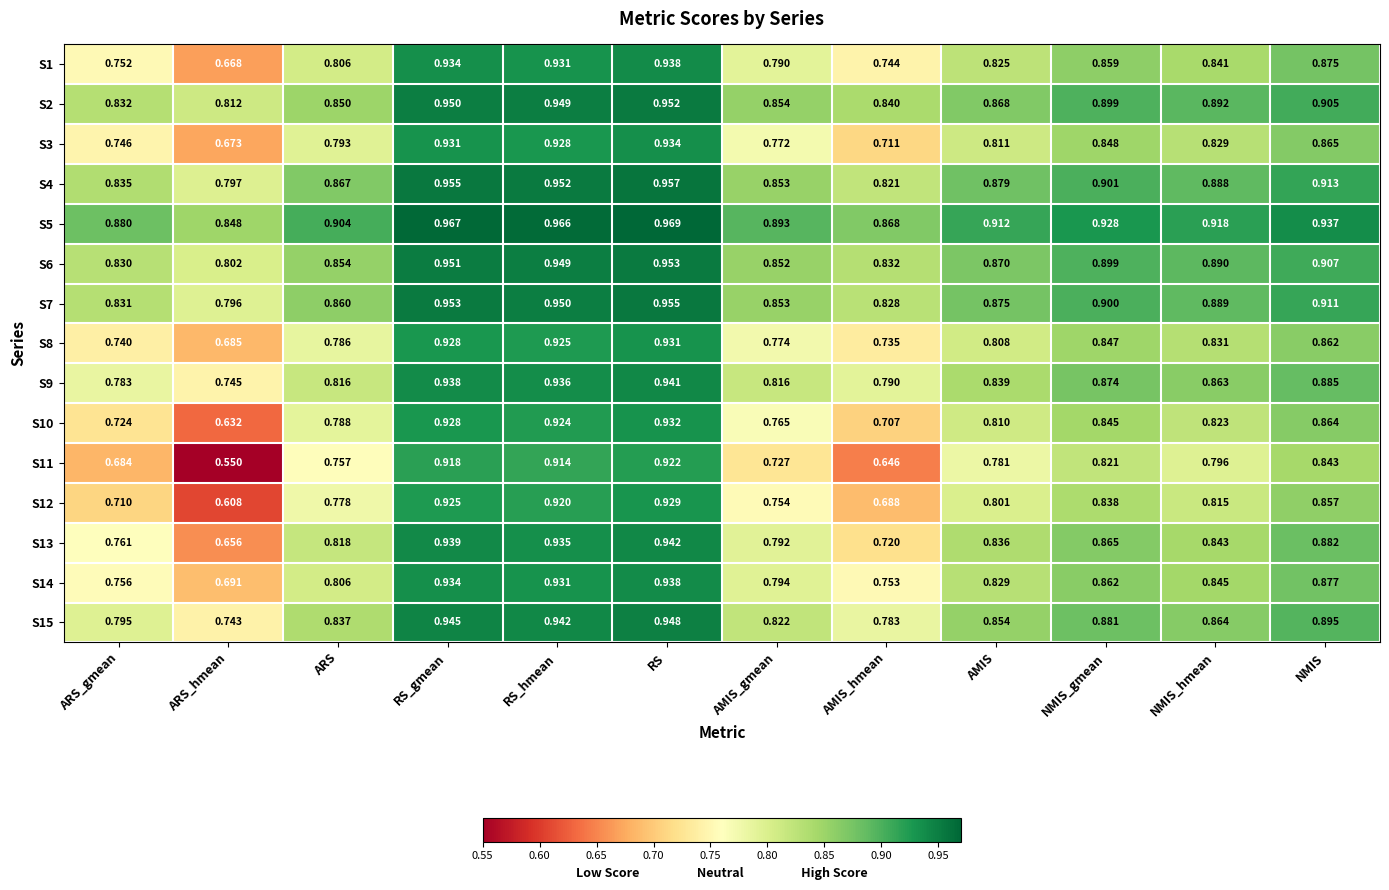

Which series has the largest total across all categories?

S5